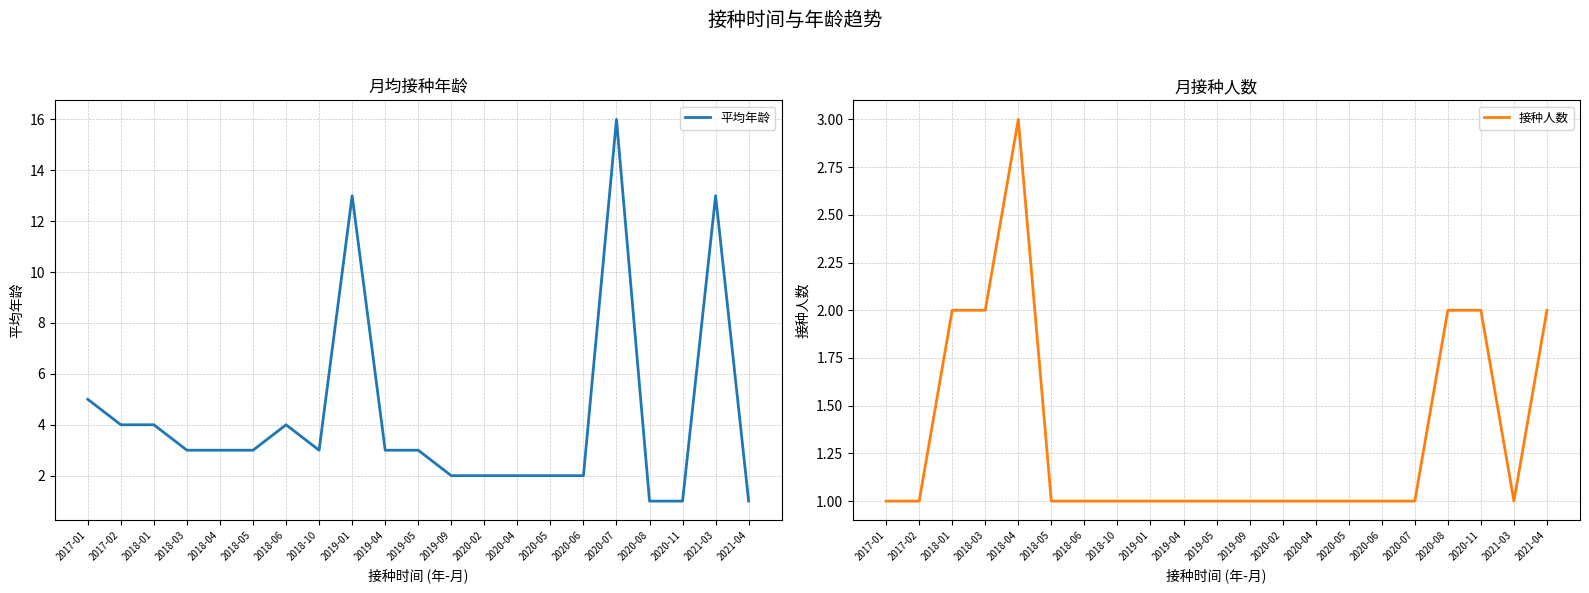

Is this an area chart (filled region under the line)?

No